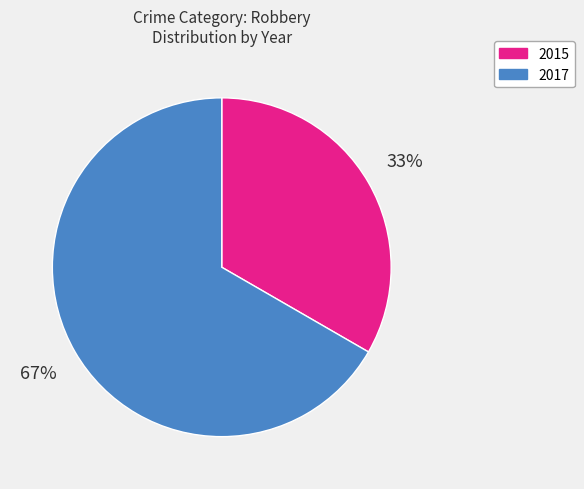

Does 2015 represent more than half of the total?

No